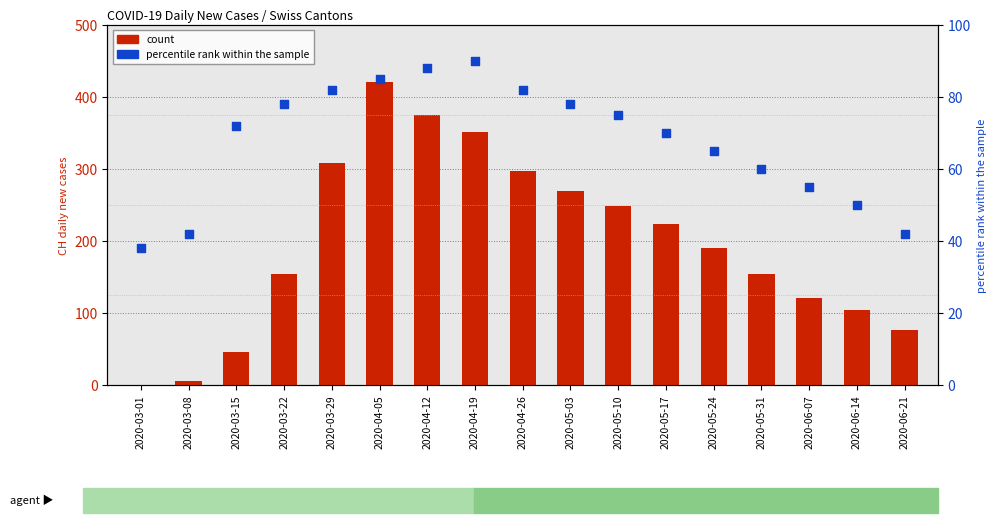

Which series has the largest Y range (max minus min)?

CH (total)